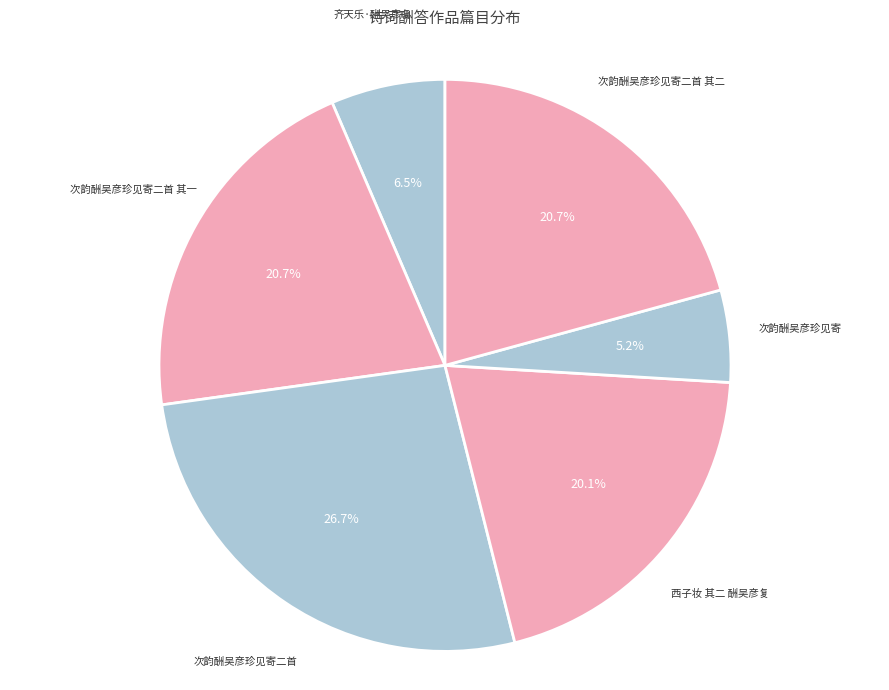

To the nearest percent, what is the difference between the largest and smallest slice percentages?

22%